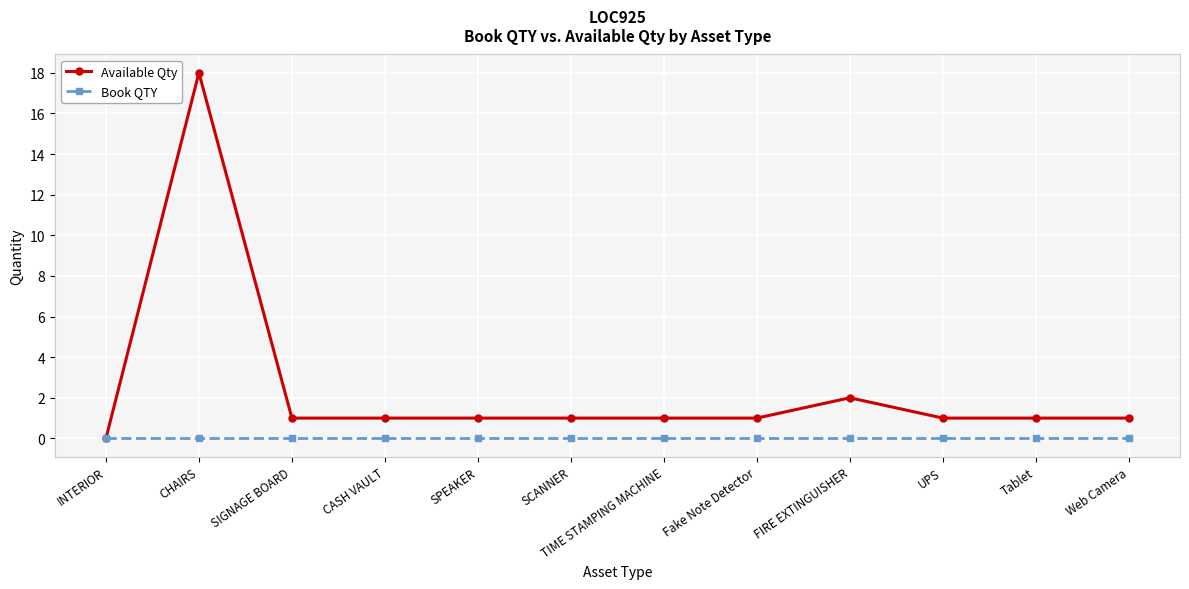

Which series changed the most between CHAIRS and CASH VAULT?

Available Qty